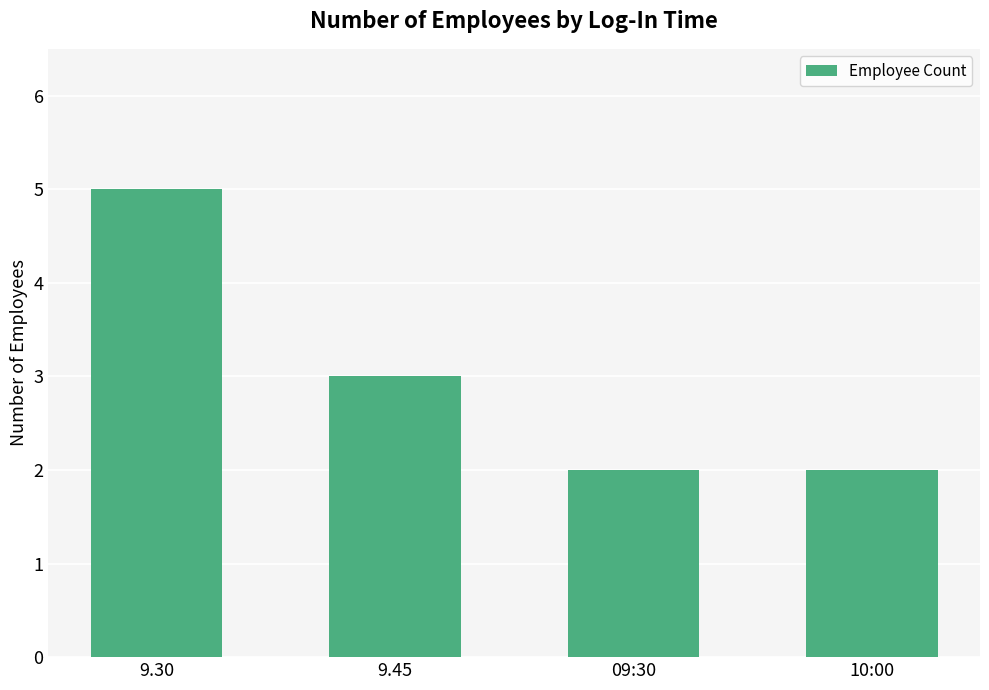

Which label corresponds to the largest value in the chart?

9.30